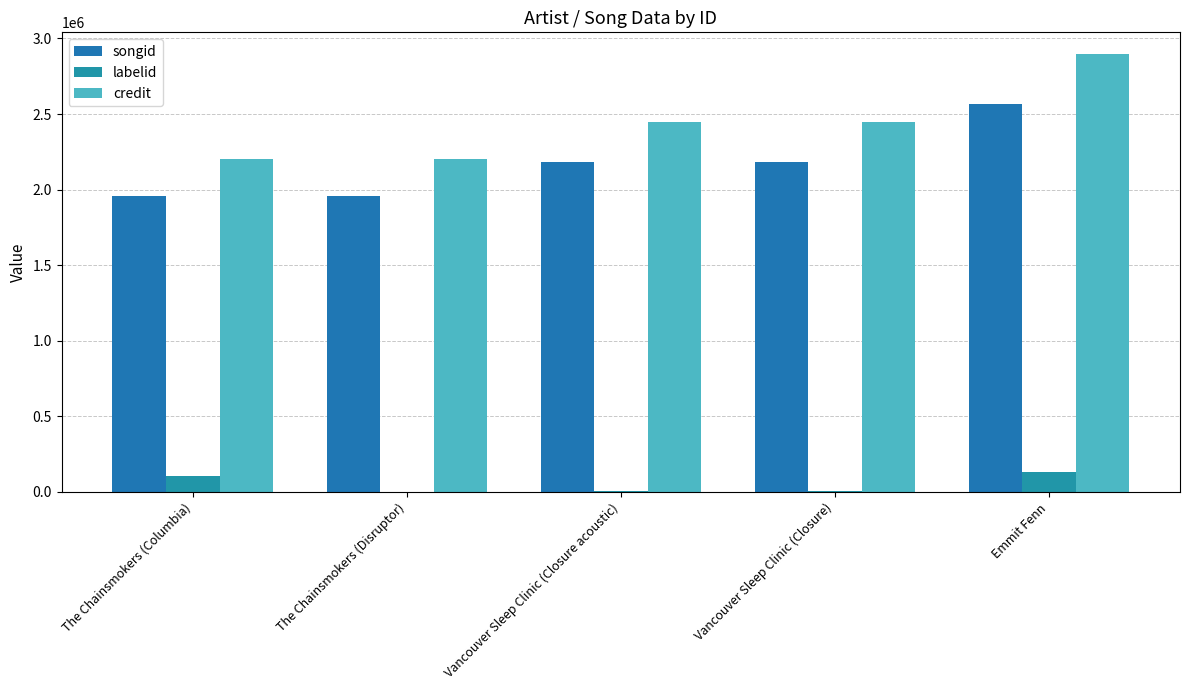

Count the number of categories in the chart.

5